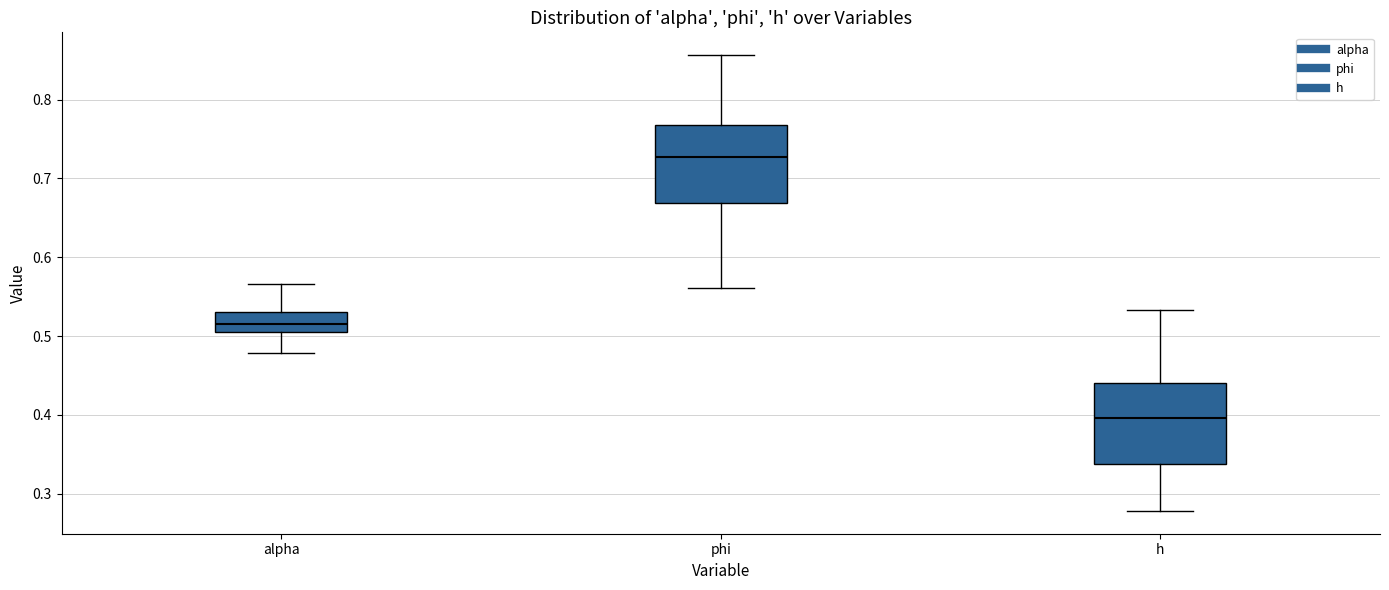

Which box has the lowest median line?

h